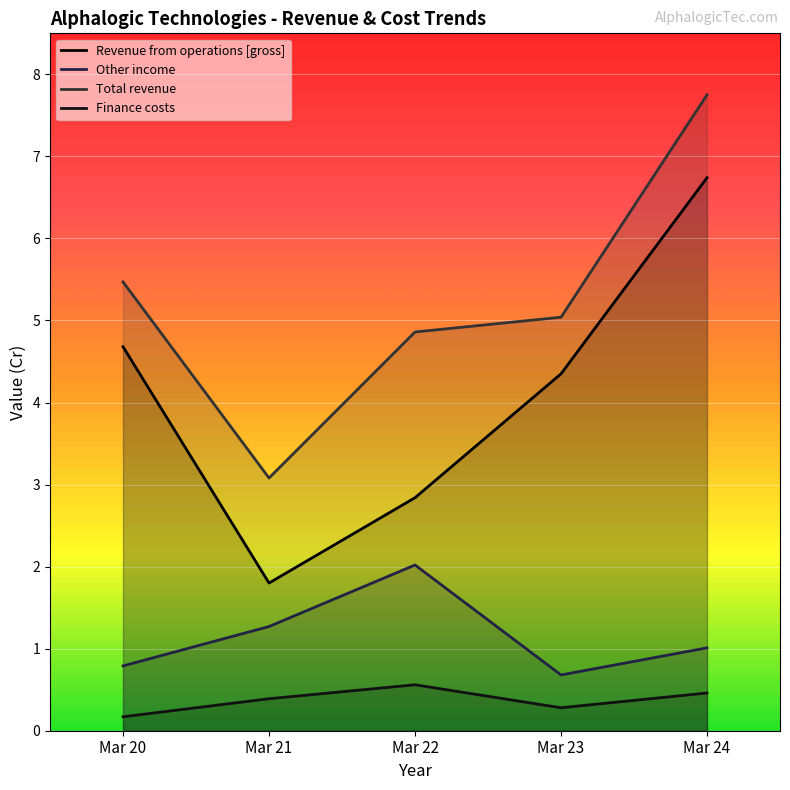

Where is the first local maximum for Other income?

Mar 22